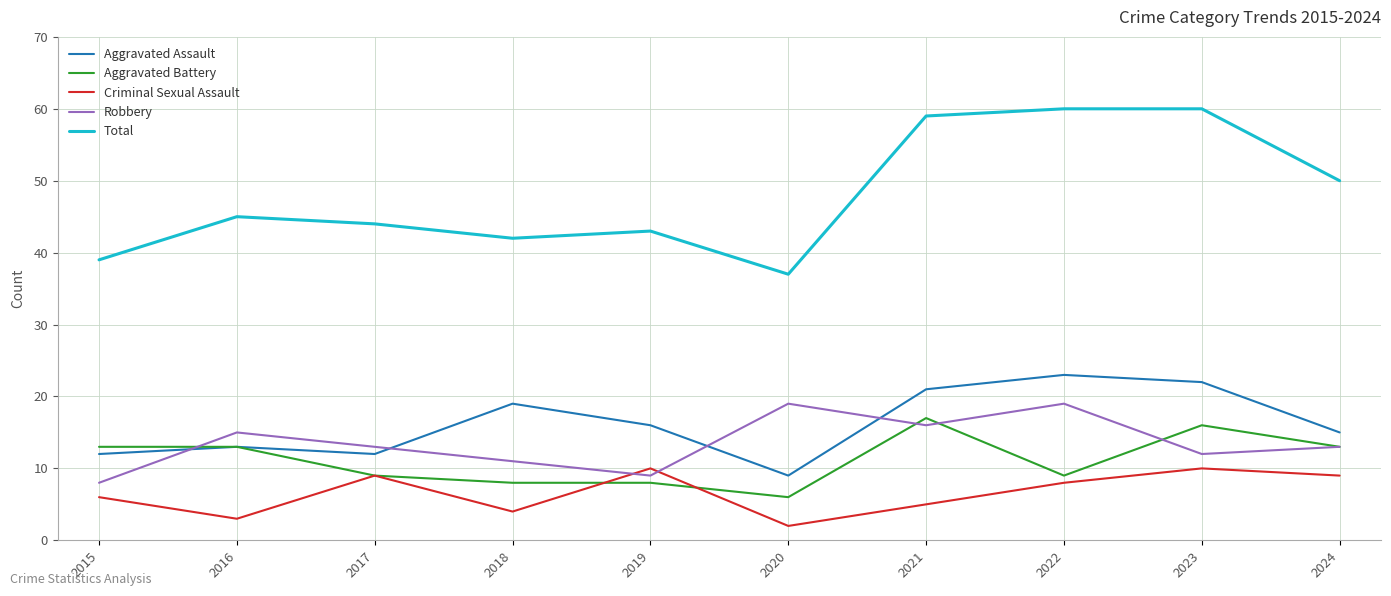

True or false: Aggravated Assault has more than 2 interior local peaks.

True